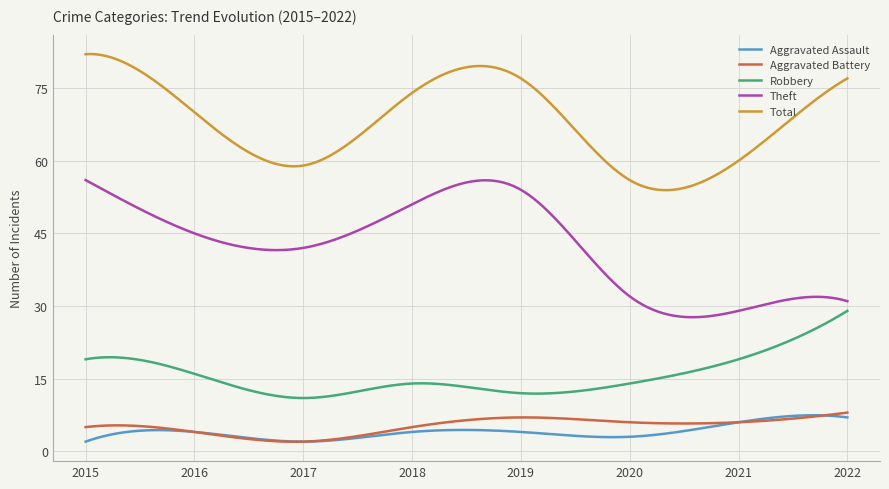

True or false: Aggravated Assault and Total intersect in this chart.

False